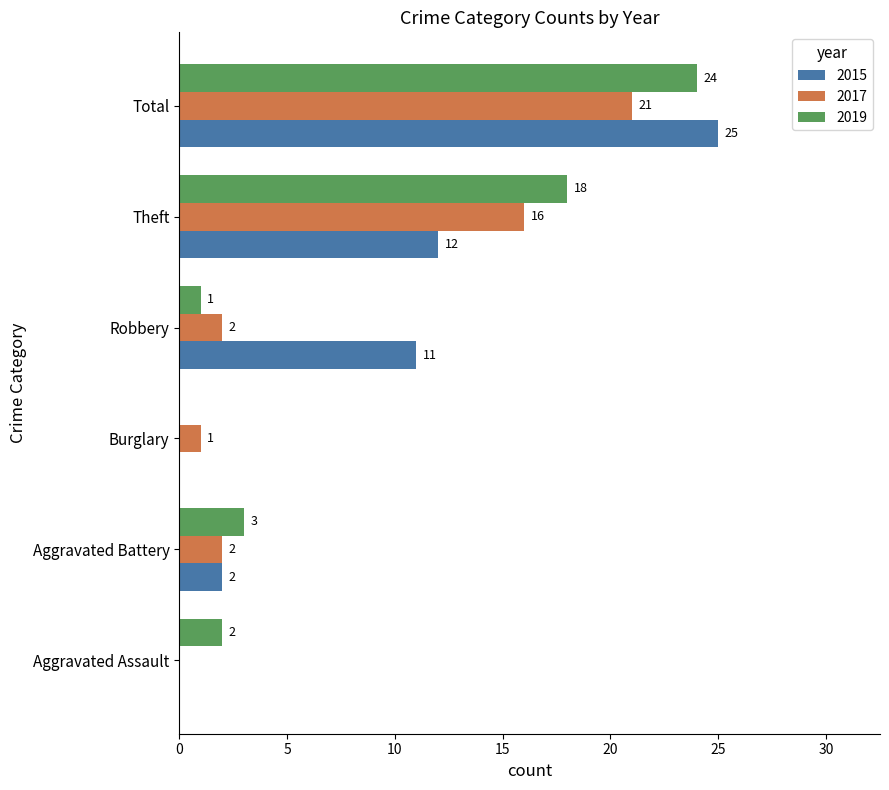

Where is 2015 nearest to the value 12?

Theft